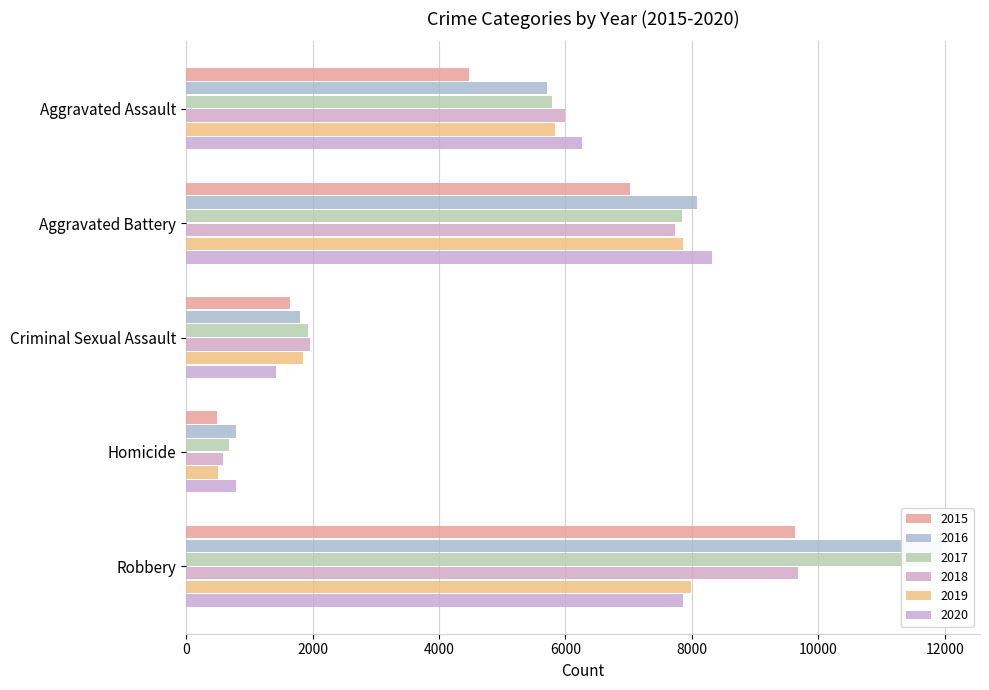

What is the label of the 2nd bar from the left?

Aggravated Battery